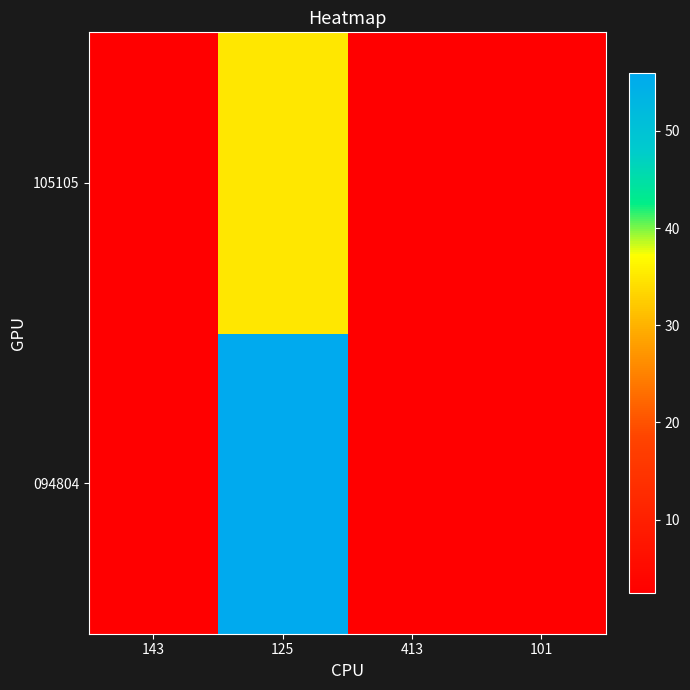

Reading left to right, extract all data points from this chart.

094804: 143=2.5	125=56.0	413=2.5	101=2.6
105105: 143=2.4	125=35.0	413=2.4	101=2.4